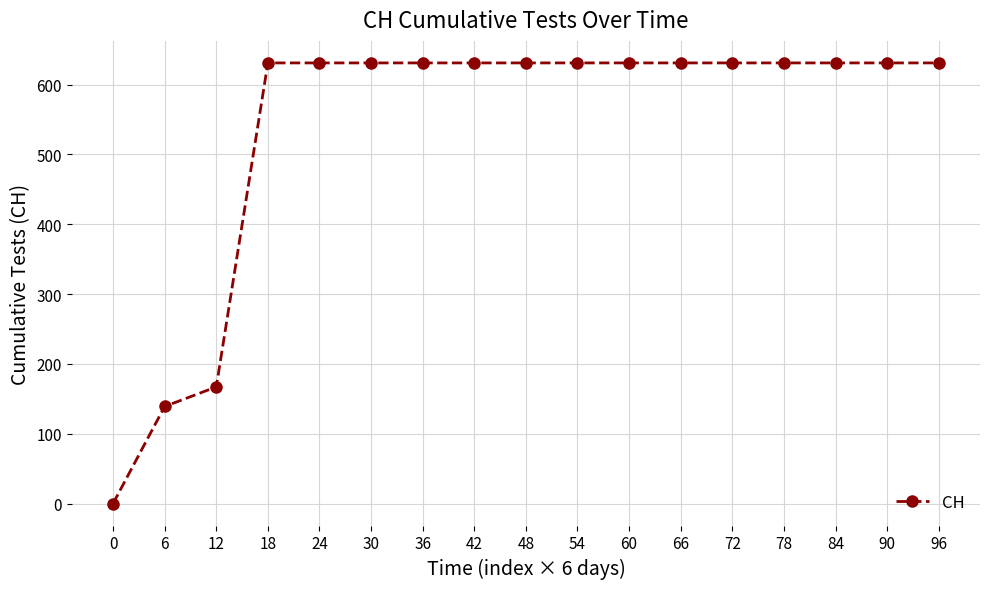

What is the value of the 12th point from the left?

631